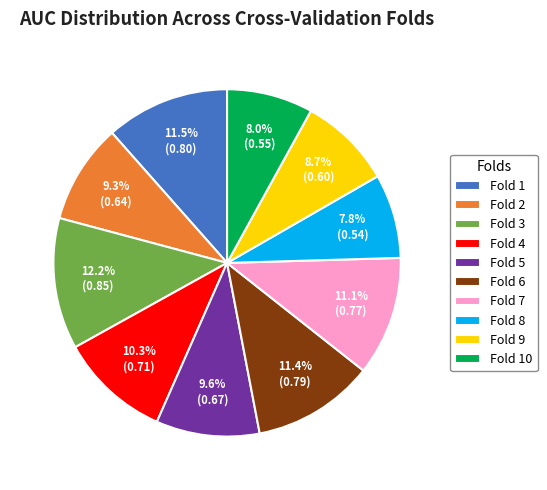

How many segments does this pie chart have?

10